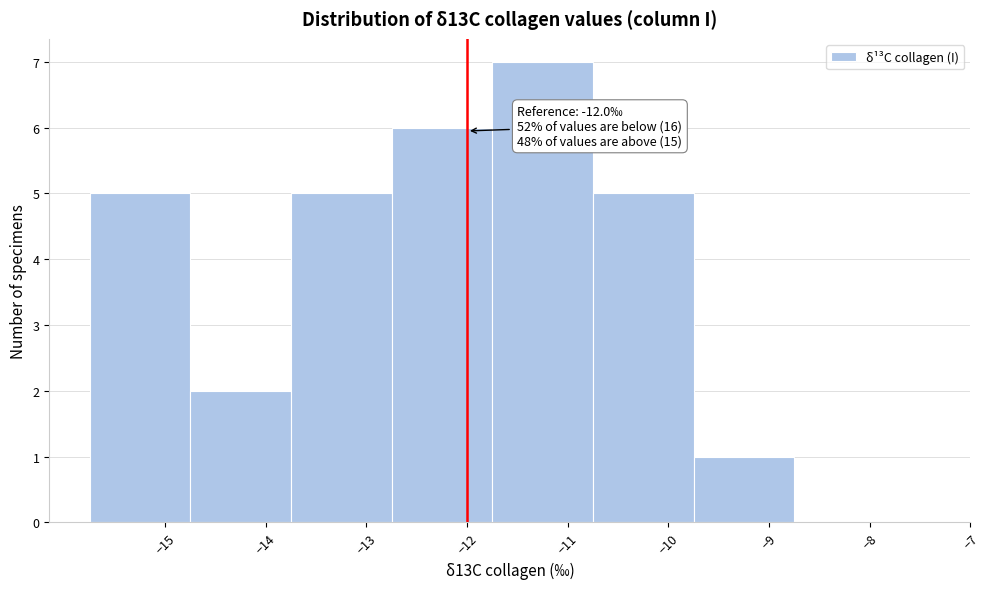

Over which range of the x-axis is the bar tallest?

-11.75 to -10.75